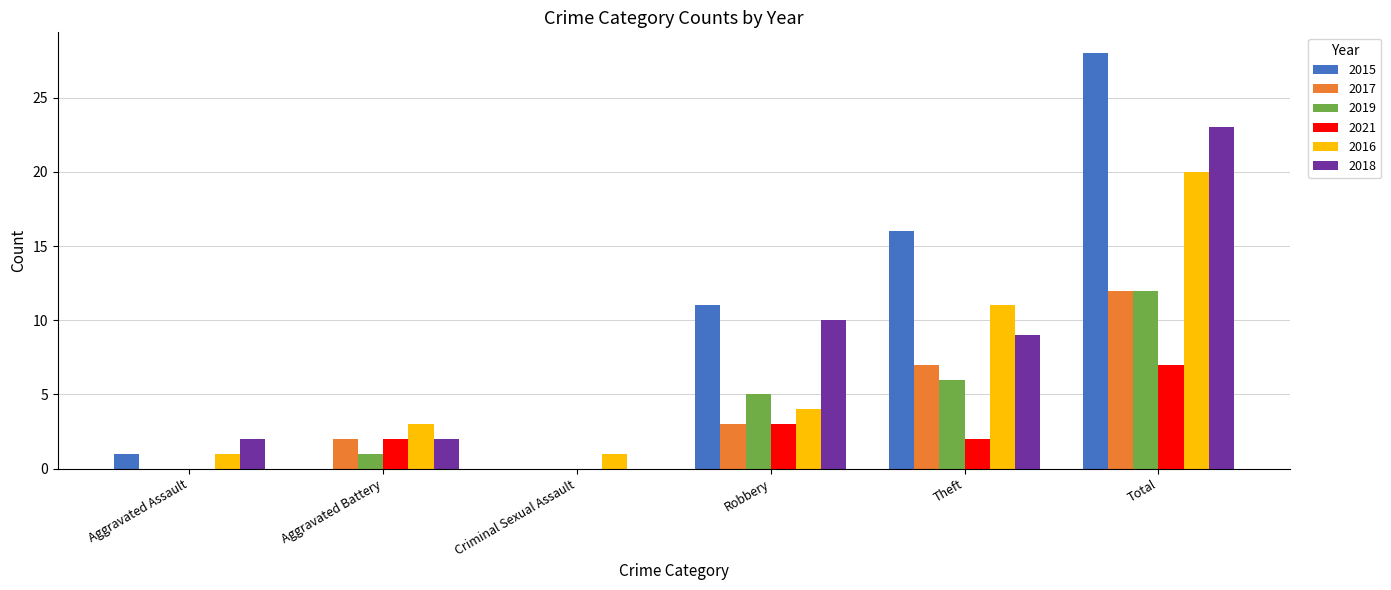

What is the sum of the 2016 values at Criminal Sexual Assault and Aggravated Battery?

4